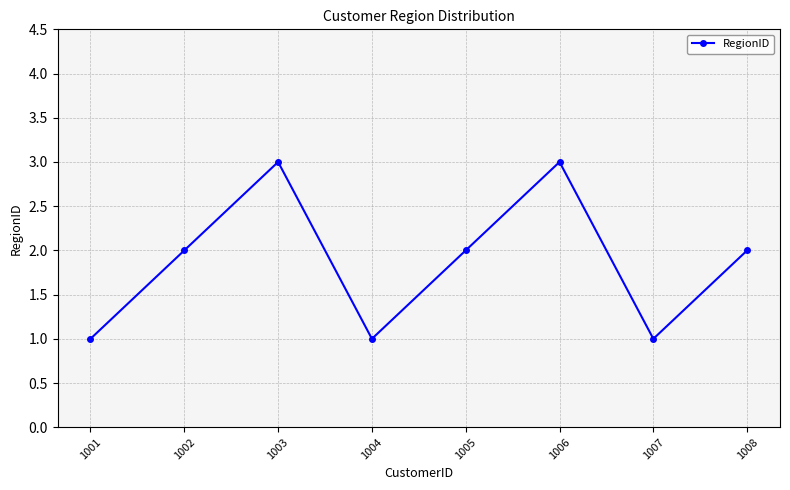

At which category does the data reach its first local peak?

1003